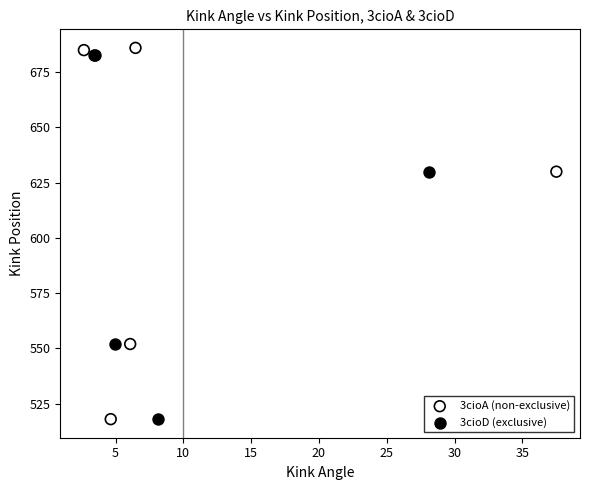

What are all the series names shown in the legend?

3cioA (non-exclusive), 3cioD (exclusive)